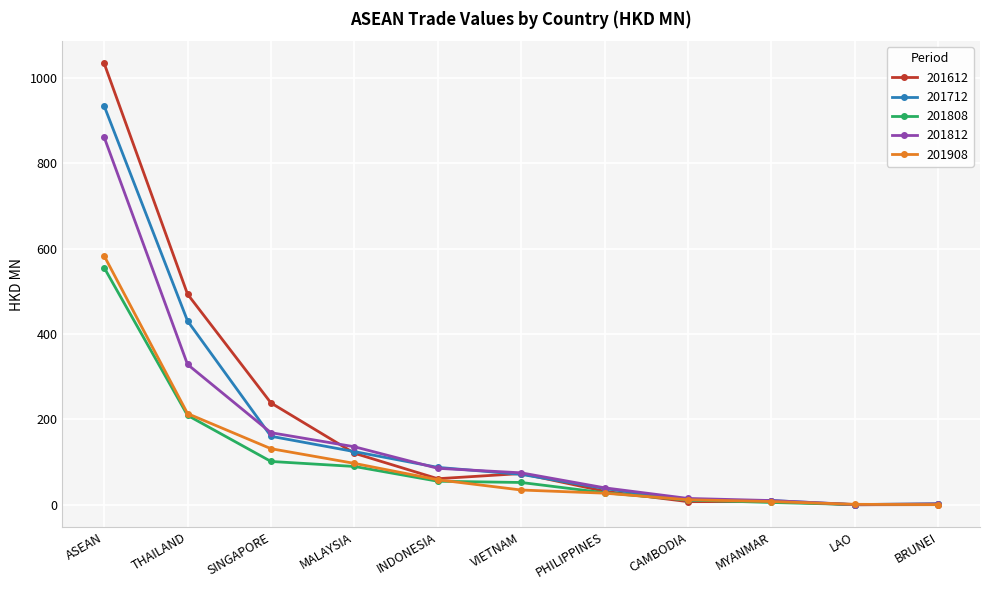

Is the value of 201808 at THAILAND greater than the value of 201812 at VIETNAM?

Yes